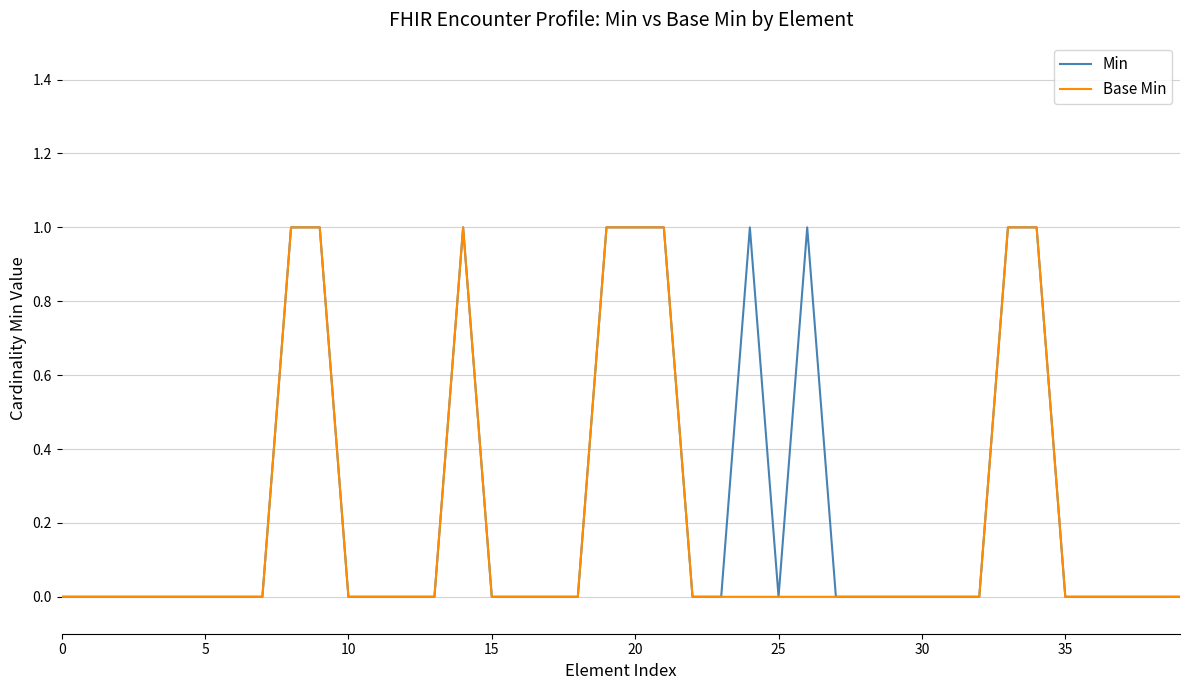

The Min series shows 0 at 5. True or false?

True